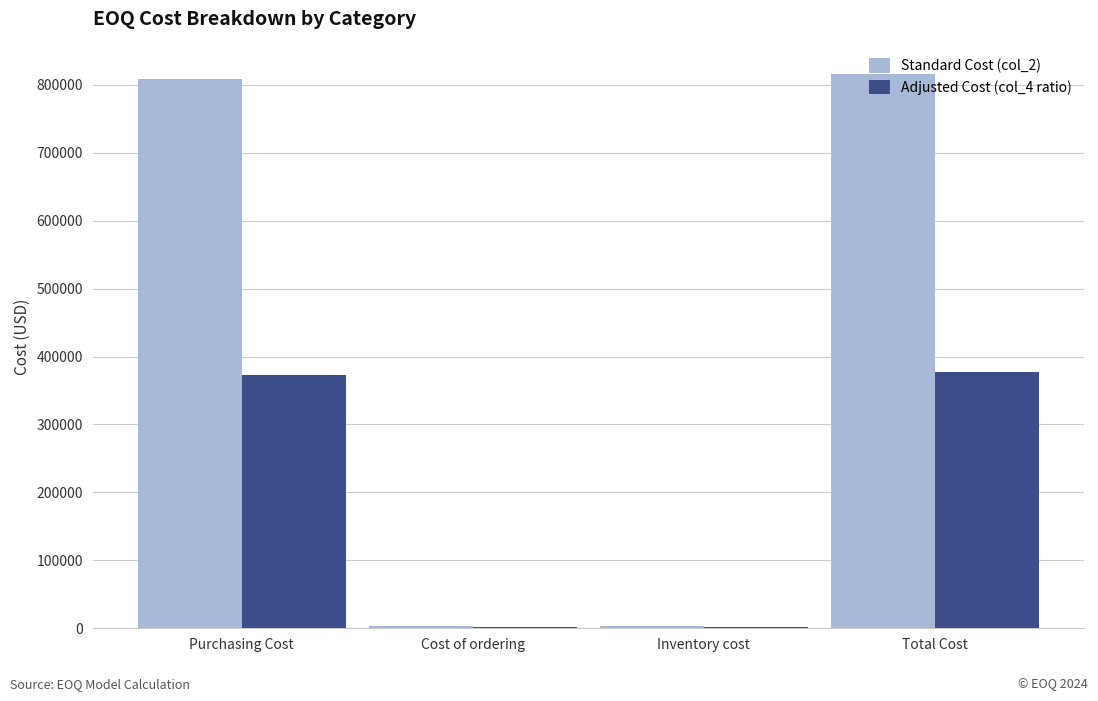

The Adjusted Cost (col_4 ratio) series shows 373244.1 at Purchasing Cost. True or false?

True